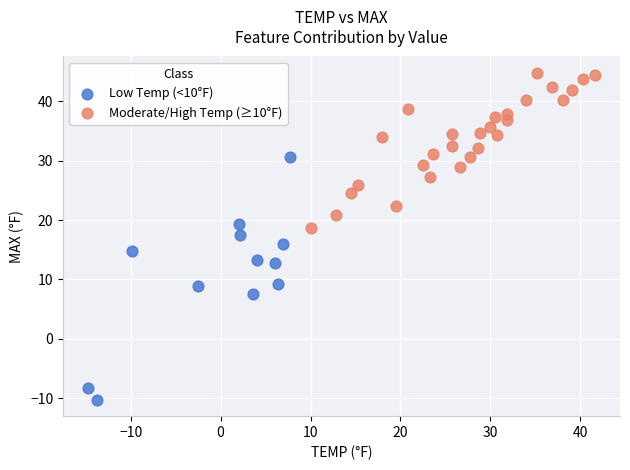

Which series contains the lowest Y value?

Low Temp (<10°F)